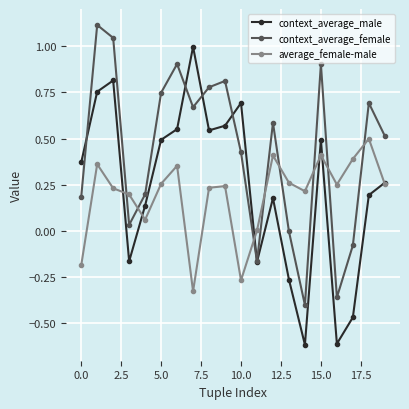

How many times do context_average_female and average_female-male cross each other?

8